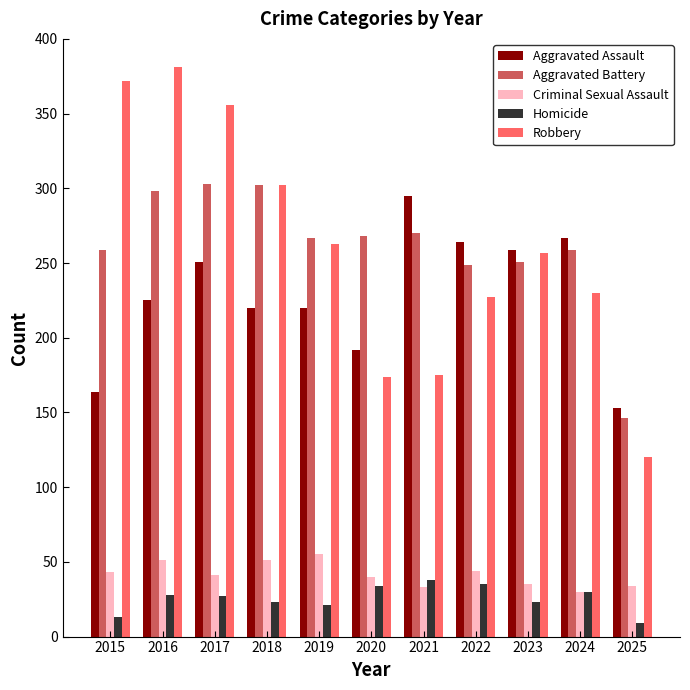

What is the sum of all Criminal Sexual Assault values?

457